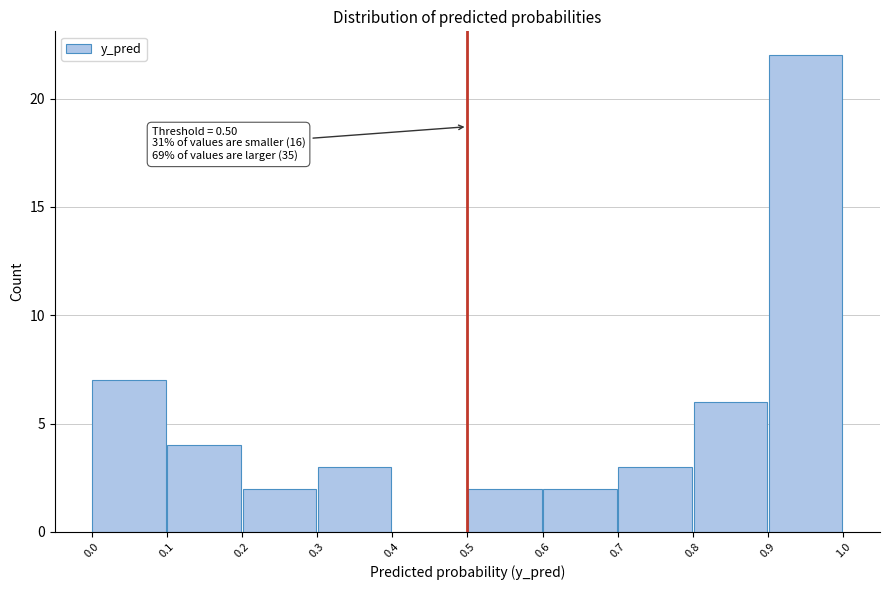

Over which range of the x-axis is the bar tallest?

0.9 to 1.0